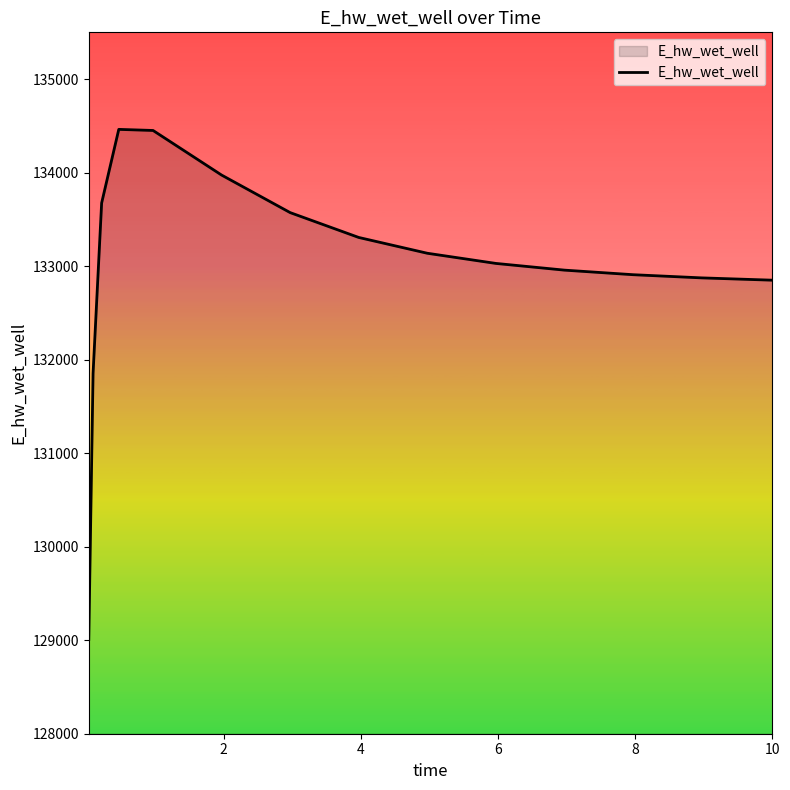

What is the sum of all values?

1994910.0